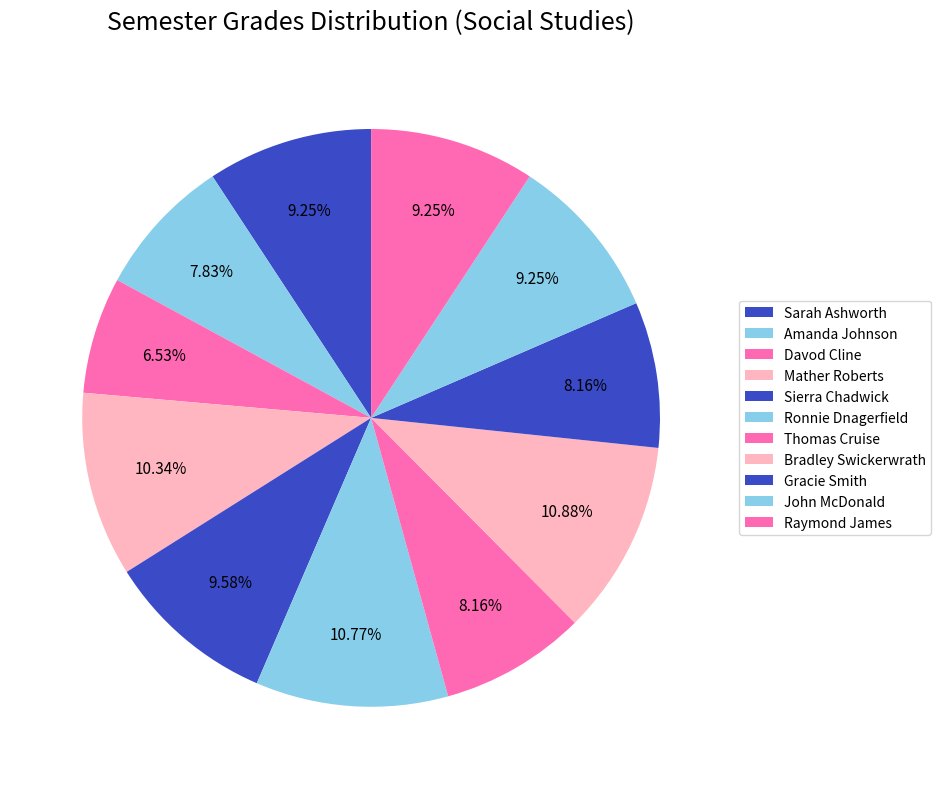

To the nearest percent, what percentage of the pie is Mather Roberts?

10%